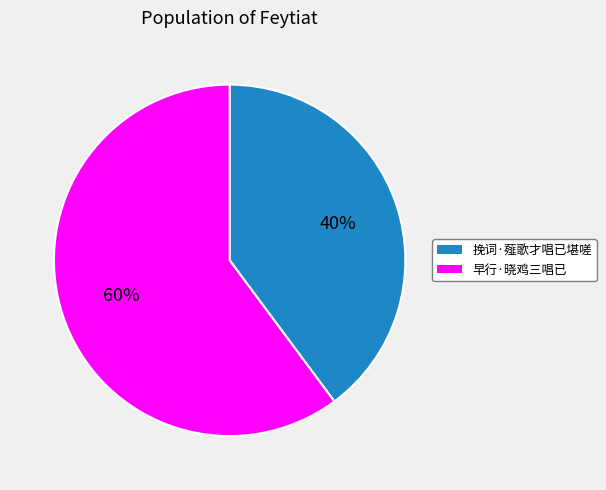

Do 挽词·薤歌才唱已堪嗟 and 早行·晓鸡三唱已 together represent more than half of the pie?

Yes